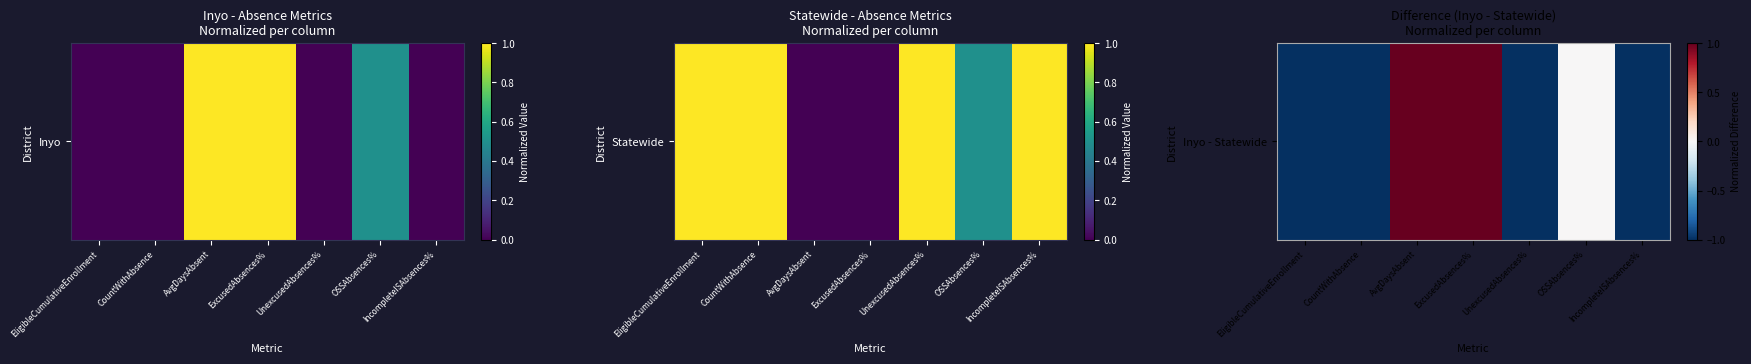

The chart shows a value of -1 at CountWithAbsence. True or false?

True